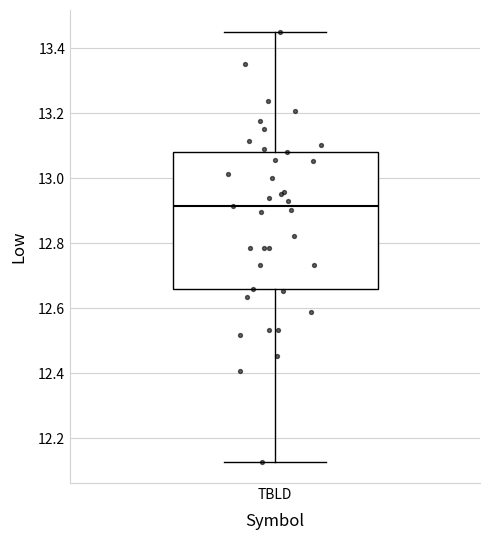

Read this box plot against the y-axis: the position of the median line, the range covered by the box, and the ends of both whiskers. The values are not printed on the chart, so give them approximately, as read against the axis.

median 12.92, box 12.66 to 13.08, whiskers 12.12 to 13.46